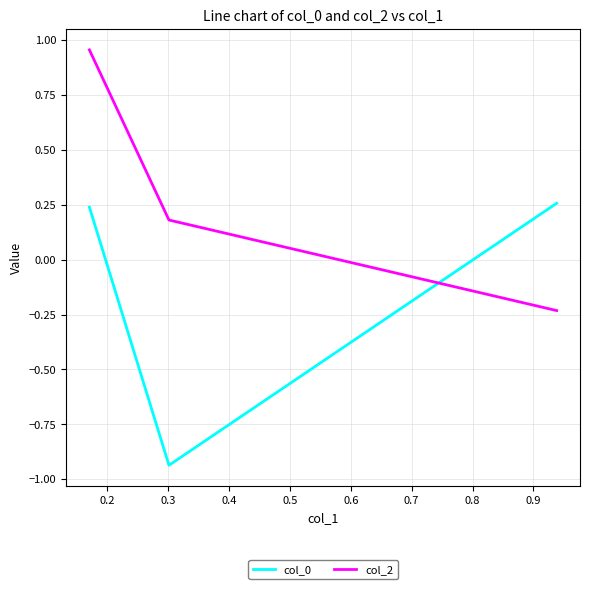

How many lines are shown in the chart?

2